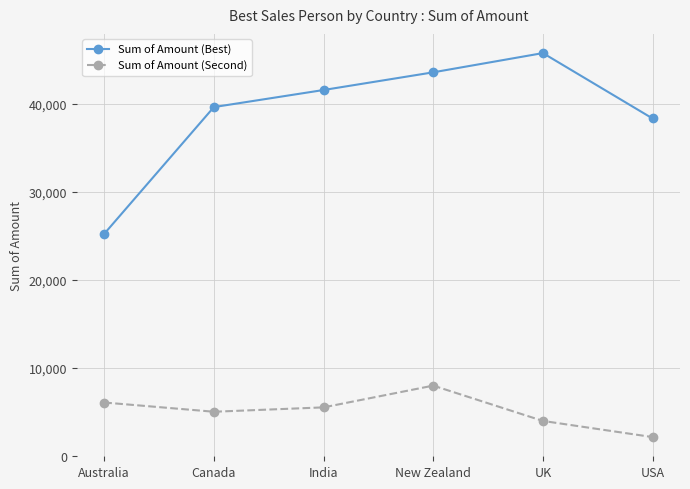

The value of Sum of Amount (Second) at Australia is 8325. True or false?

False